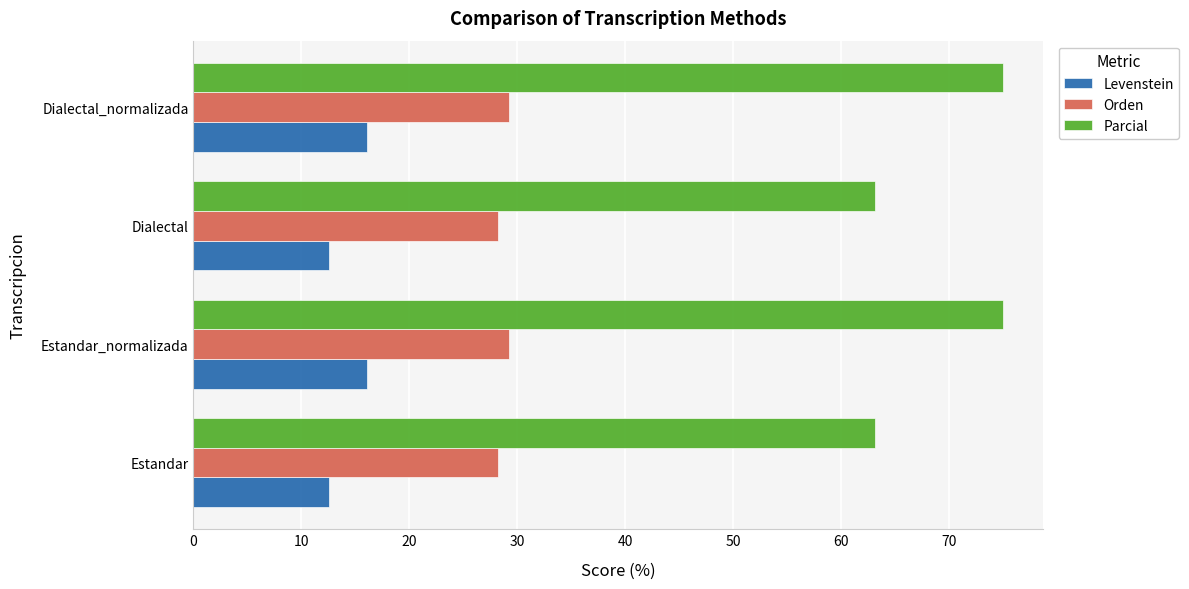

At how many categories does at least one series exceed 62?

4